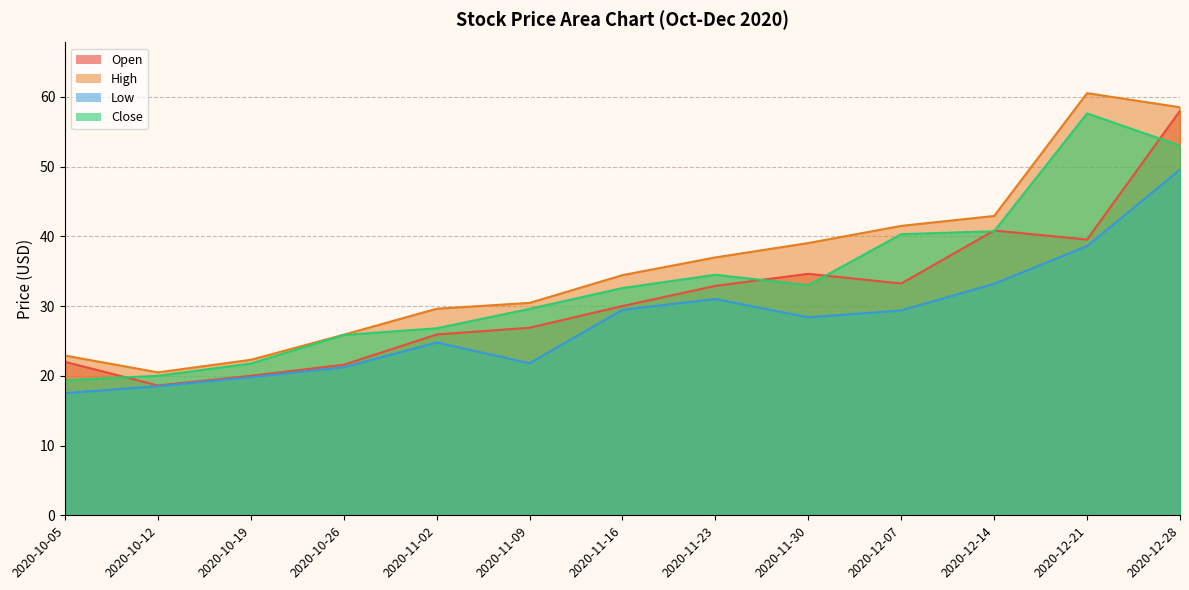

Reading right to left, extract all data points from this chart.

Open: 2020-12-28=58.0	2020-12-21=39.5	2020-12-14=40.8	2020-12-07=33.2	2020-11-30=34.6	2020-11-23=32.9	2020-11-16=30.0	2020-11-09=26.9	2020-11-02=25.9	2020-10-26=21.6	2020-10-19=20.0	2020-10-12=18.6	2020-10-05=22.0
High: 2020-12-28=58.5	2020-12-21=60.5	2020-12-14=42.9	2020-12-07=41.5	2020-11-30=39.0	2020-11-23=37.0	2020-11-16=34.4	2020-11-09=30.5	2020-11-02=29.6	2020-10-26=25.9	2020-10-19=22.3	2020-10-12=20.5	2020-10-05=22.9
Low: 2020-12-28=49.5	2020-12-21=38.6	2020-12-14=33.2	2020-12-07=29.4	2020-11-30=28.4	2020-11-23=31.0	2020-11-16=29.5	2020-11-09=21.8	2020-11-02=24.8	2020-10-26=21.2	2020-10-19=19.8	2020-10-12=18.5	2020-10-05=17.5
Close: 2020-12-28=53.0	2020-12-21=57.6	2020-12-14=40.7	2020-12-07=40.3	2020-11-30=33.0	2020-11-23=34.5	2020-11-16=32.6	2020-11-09=29.6	2020-11-02=26.8	2020-10-26=25.9	2020-10-19=21.8	2020-10-12=20.0	2020-10-05=19.4